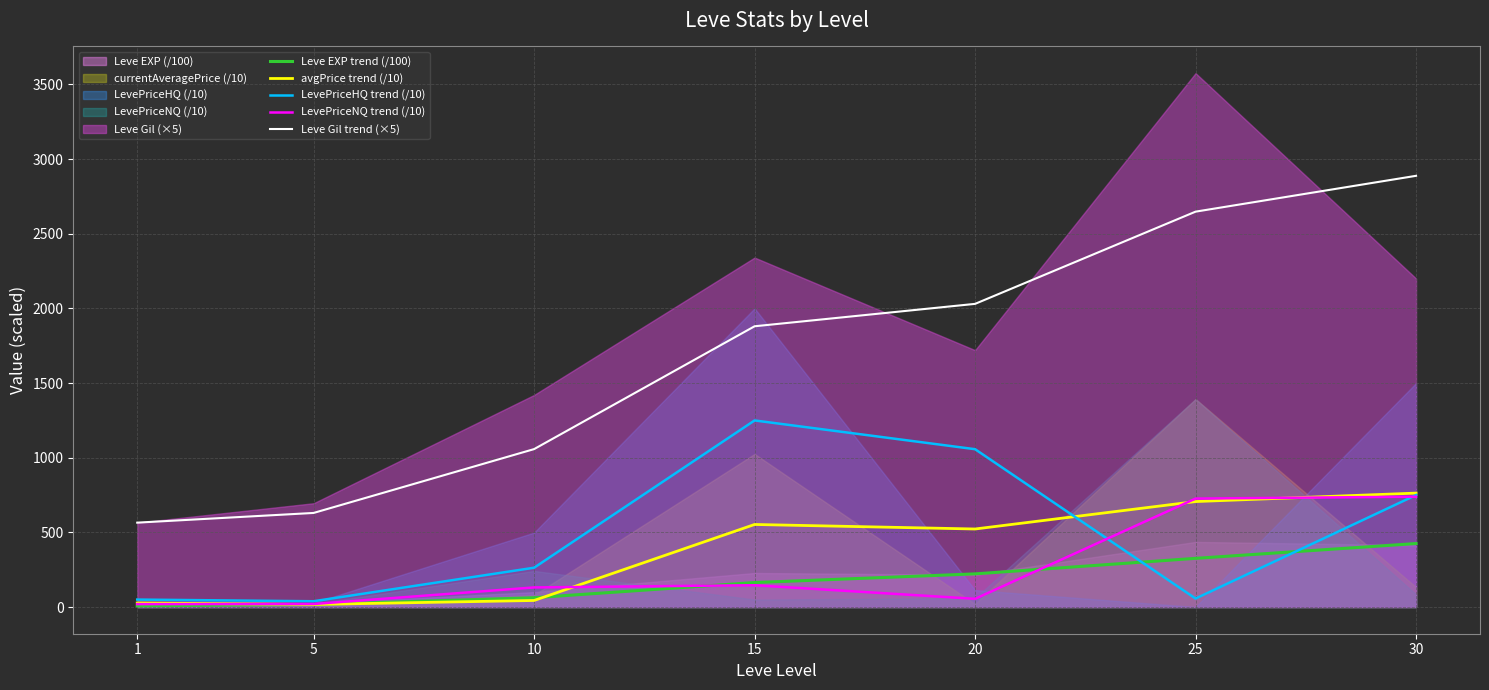

Is it true that Leve Gil trend (×5) equals 630.0 at 5?

True